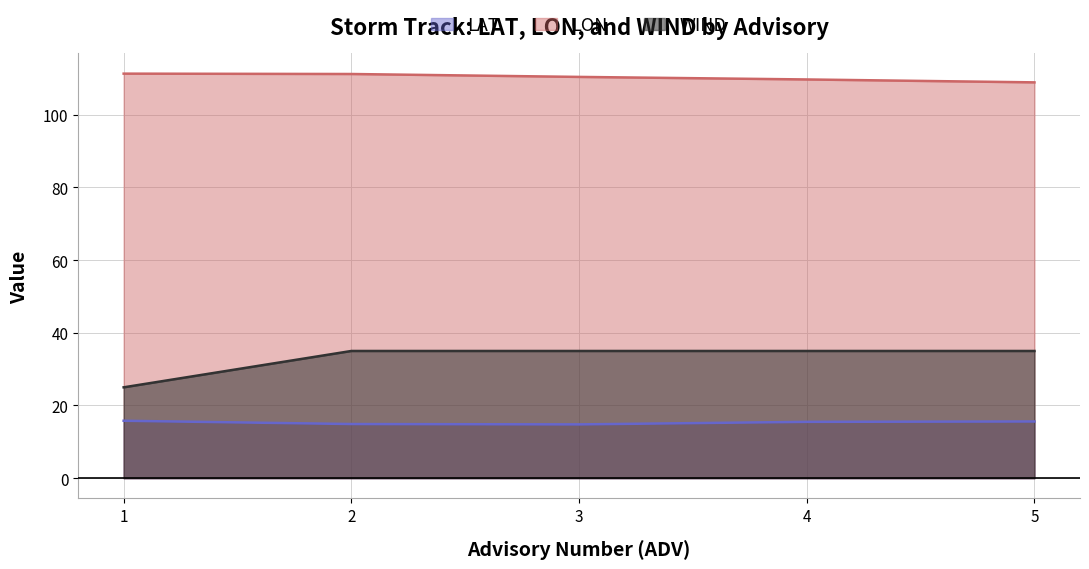

At 3, list the series in order from largest to smallest.

LON, WIND, LAT